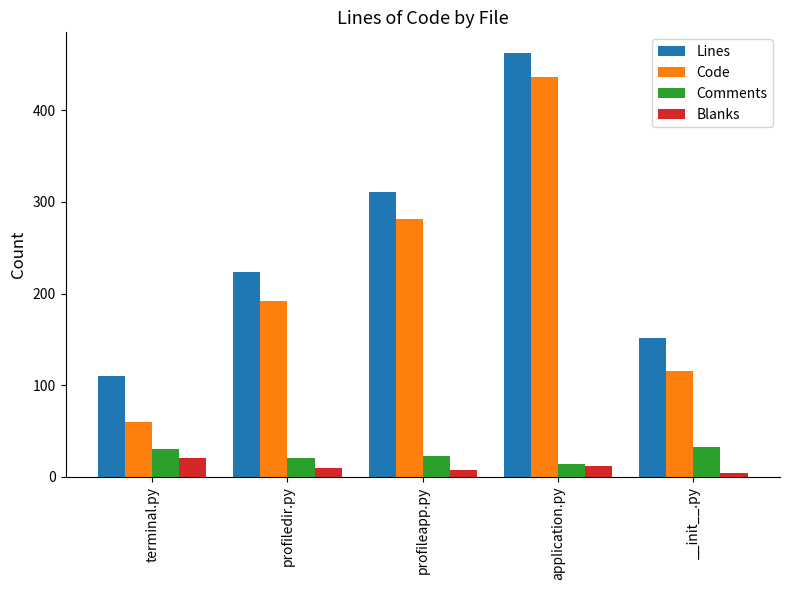

What is the sum of the Code values at terminal.py and profiledir.py?

252